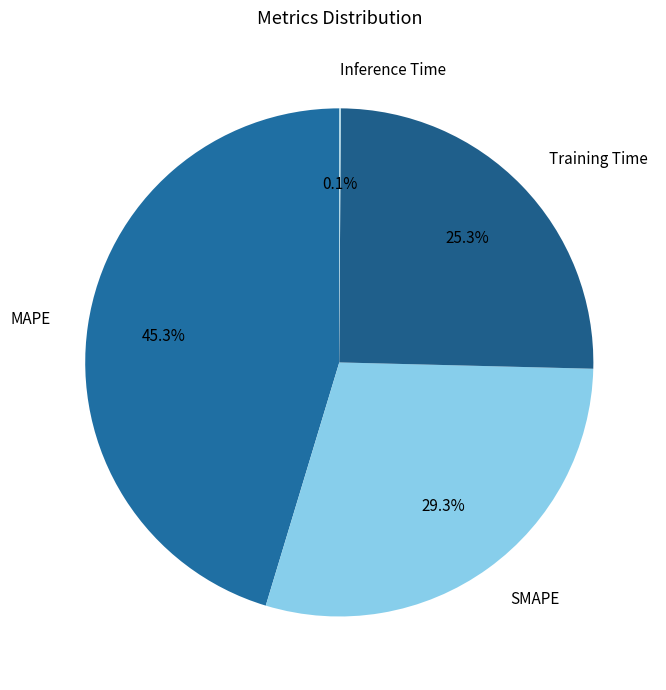

What is the total percentage of MAPE and SMAPE?

74.6%